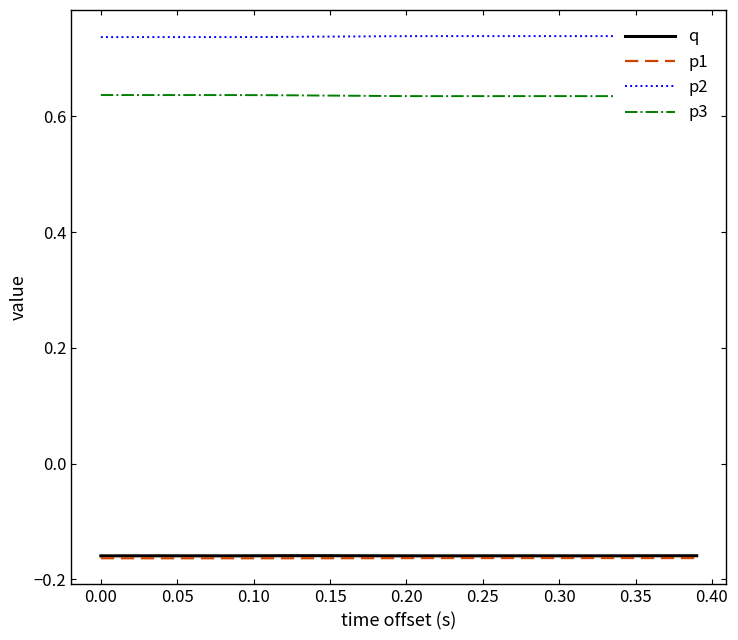

What is the greatest value displayed?

0.7